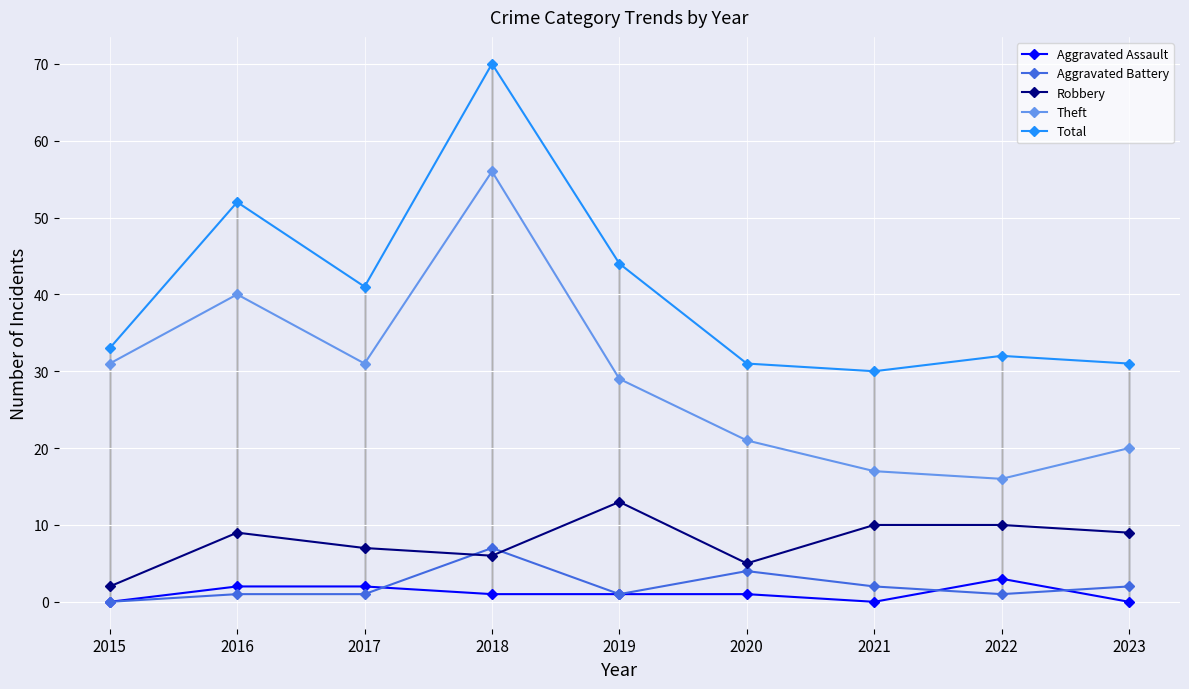

At which label is Theft closest to 36?

2016